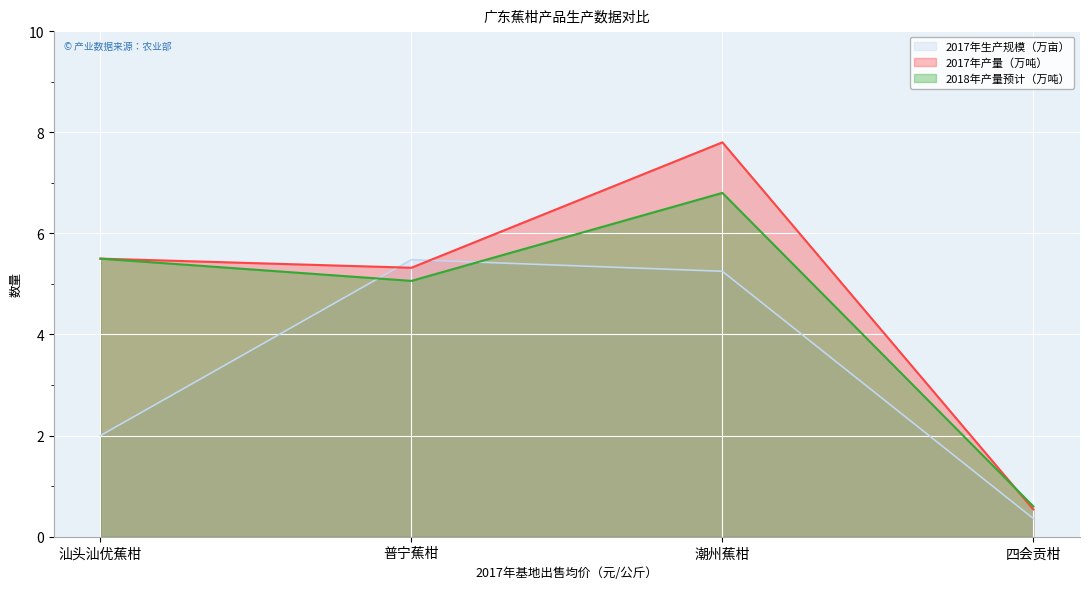

Where does the 2017年产量（万吨） series first go above 5?

汕头汕优蕉柑